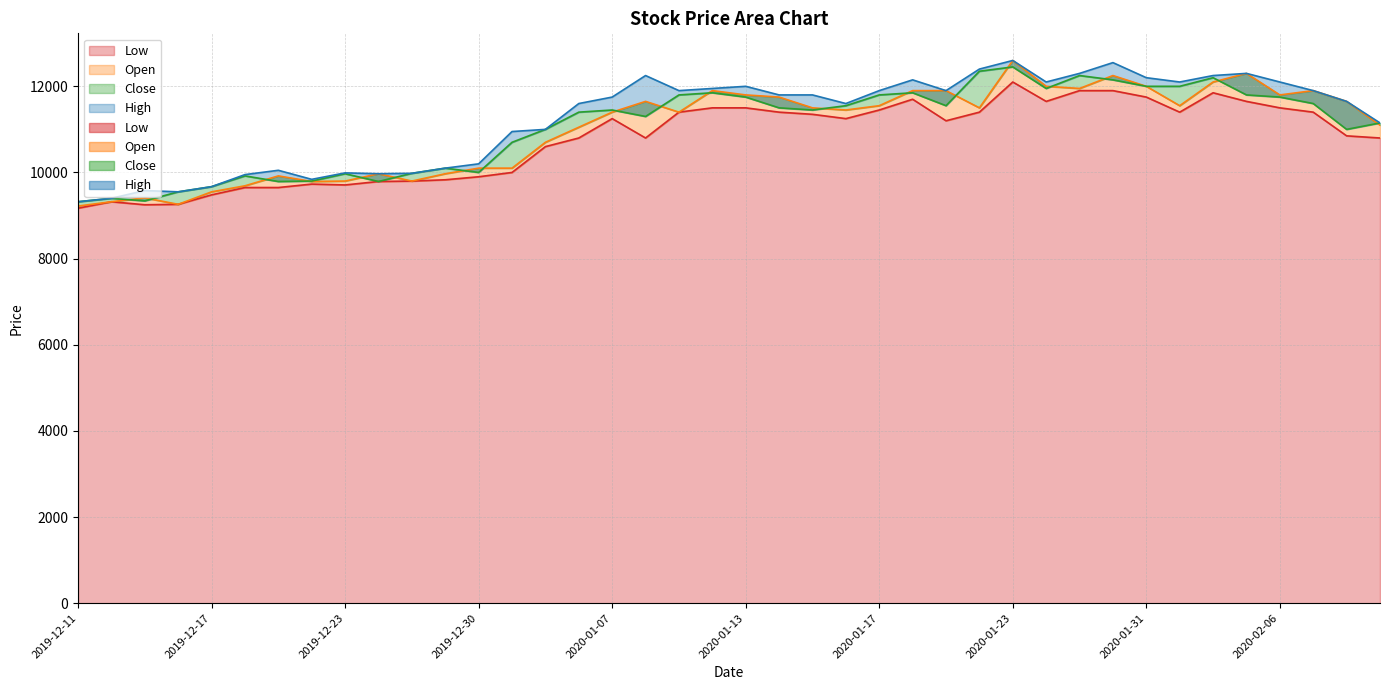

What are all the series names shown in the legend?

High, Low, Open, Close